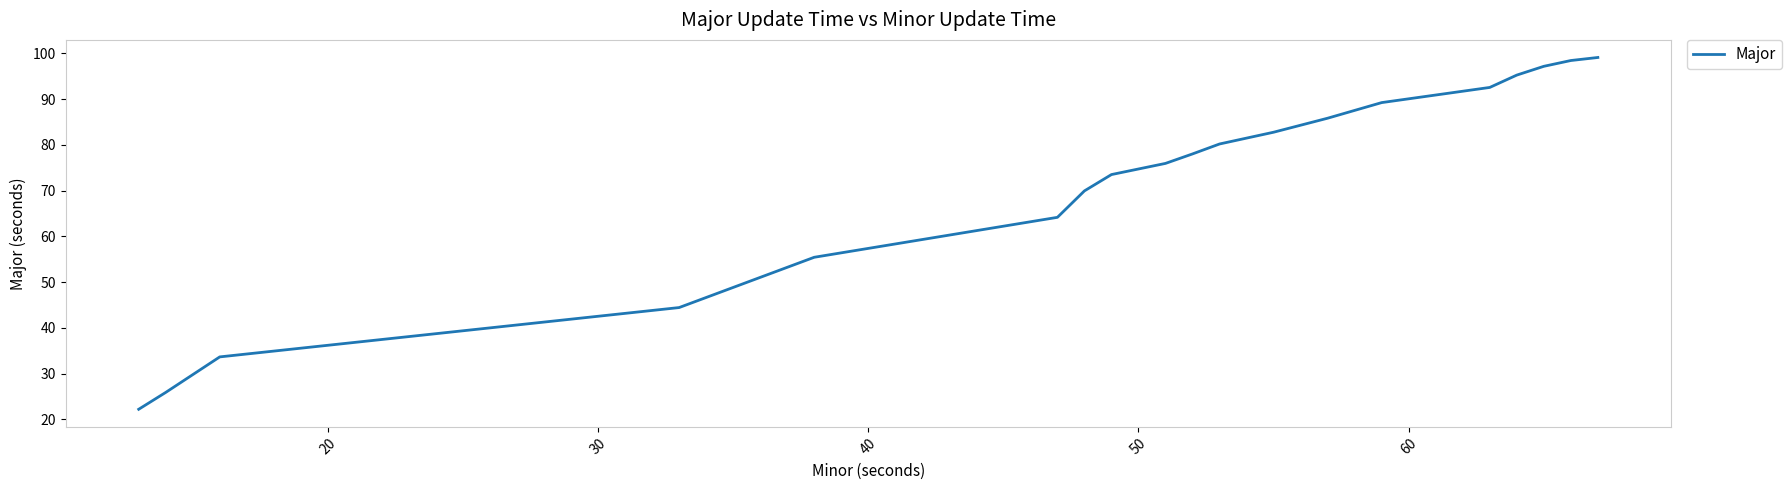

What is the minimum value shown in the chart?

22.2